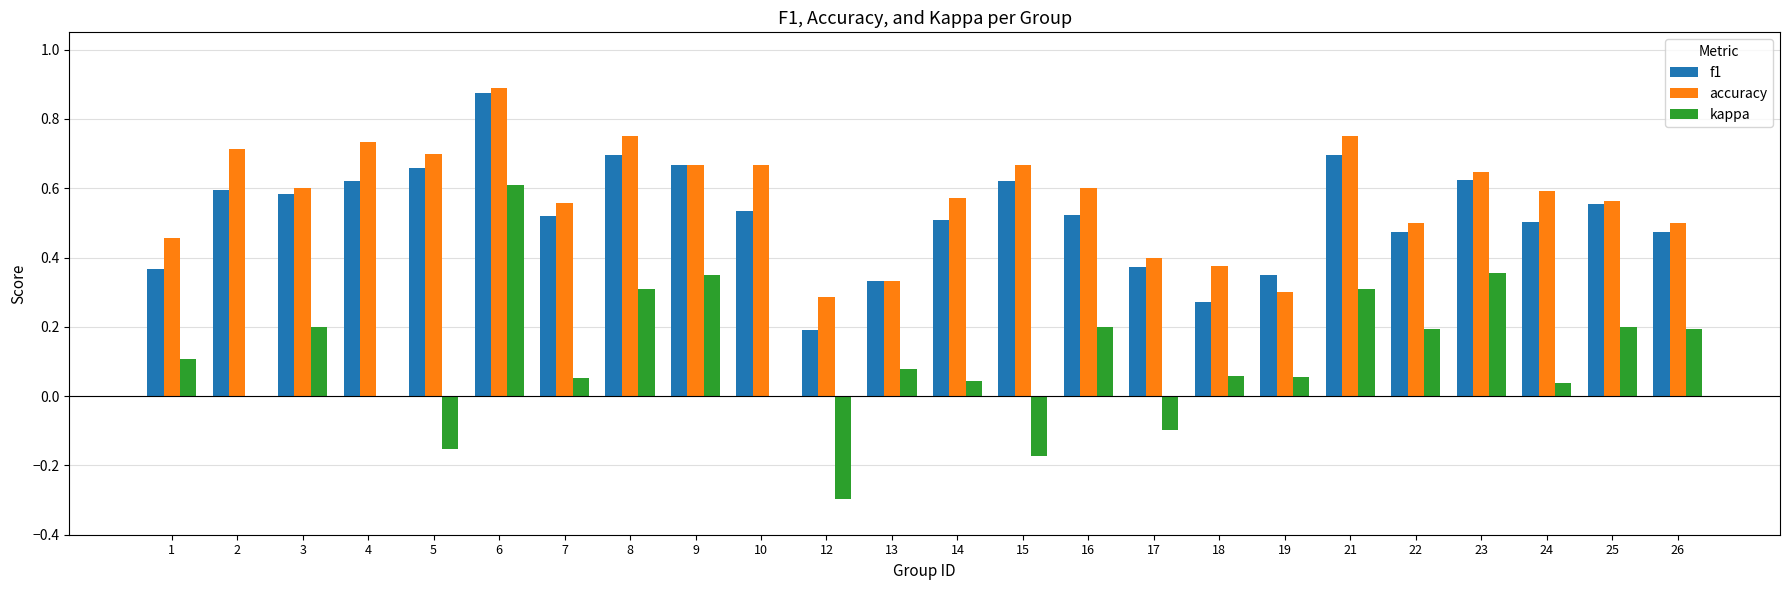

How many groups of bars are there?

24